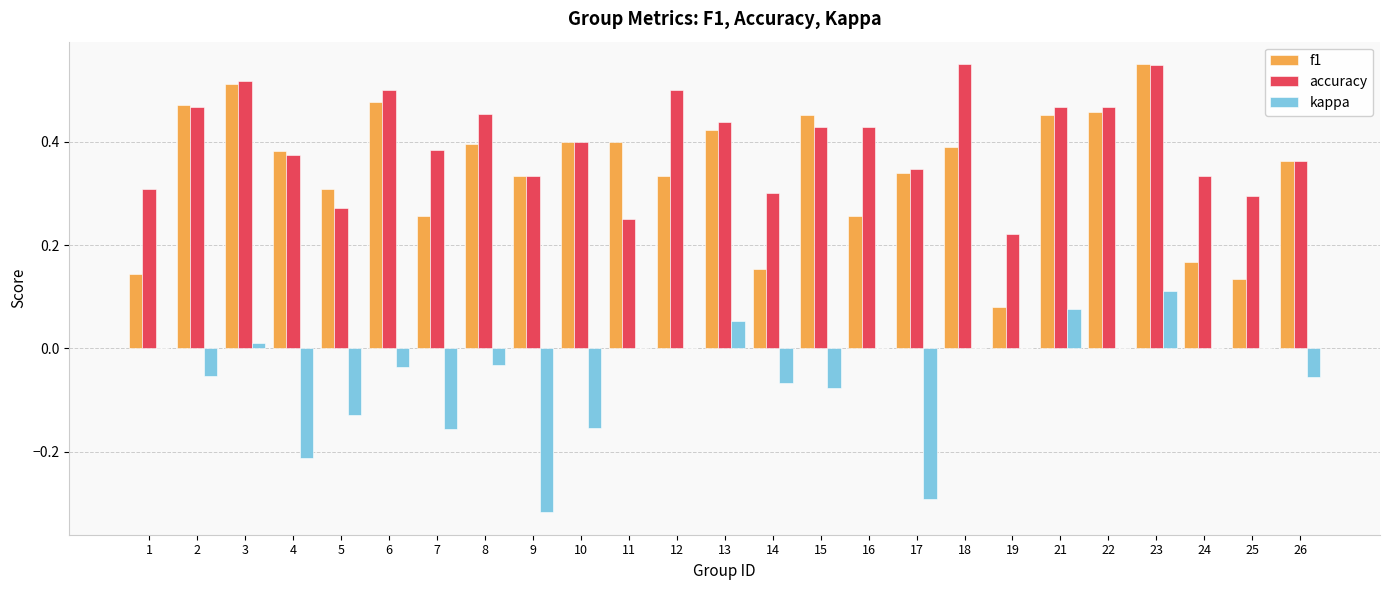

What is the sum of all f1 values?

8.6